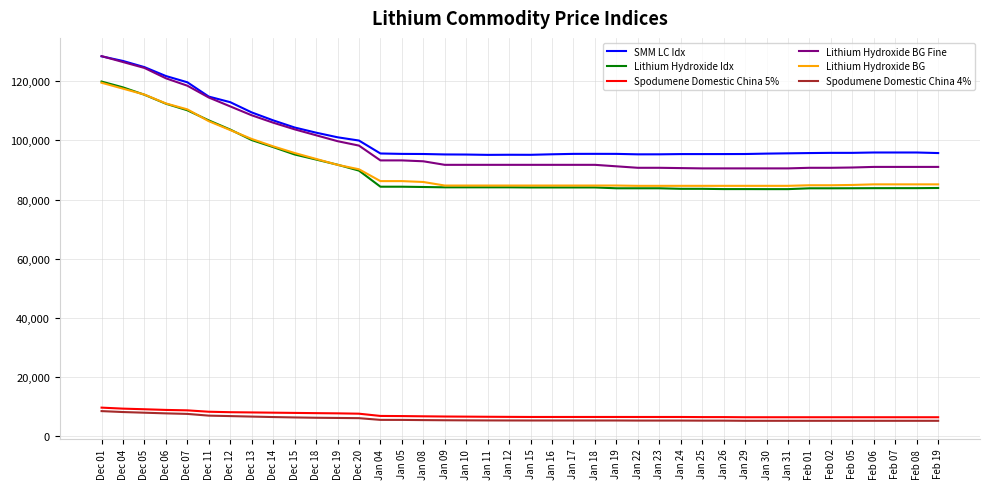

What is the minimum value shown in the chart?

5225